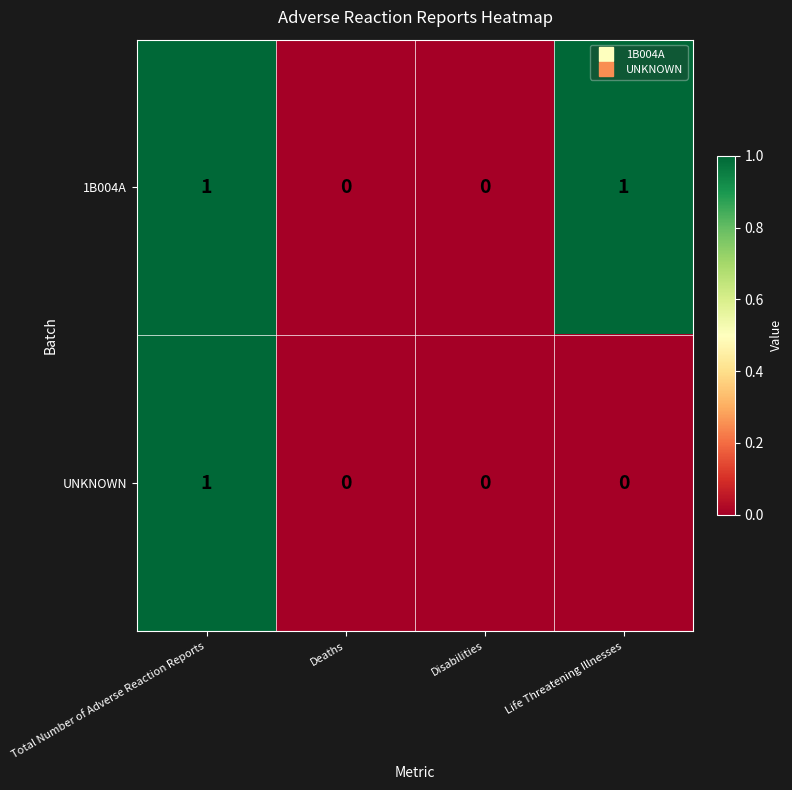

Is the value of 1B004A at Life Threatening Illnesses greater than the value of UNKNOWN at Deaths?

Yes